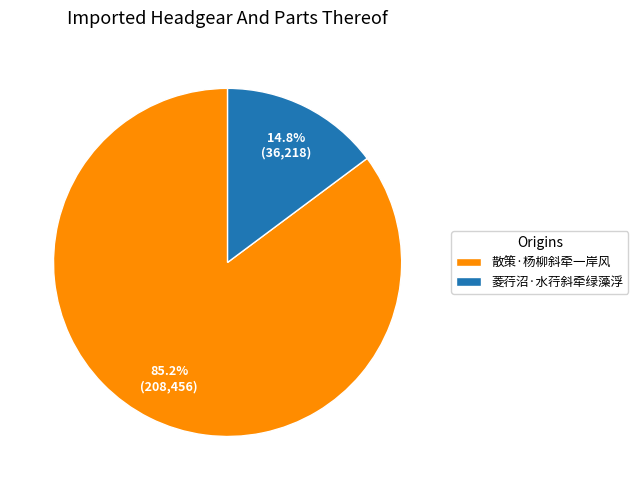

Which has a higher value, 菱荇沼·水荇斜牵绿藻浮 or 散策·杨柳斜牵一岸风?

散策·杨柳斜牵一岸风